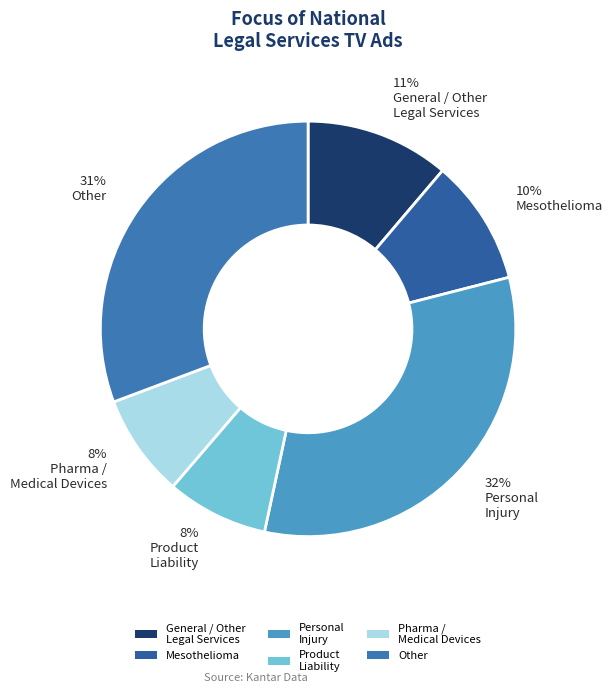

How many slices are in this pie chart?

6